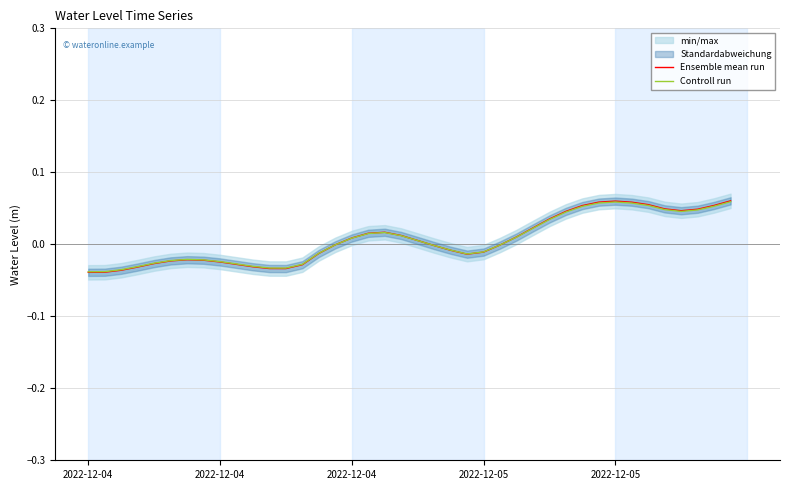

How many lines are shown in the chart?

2